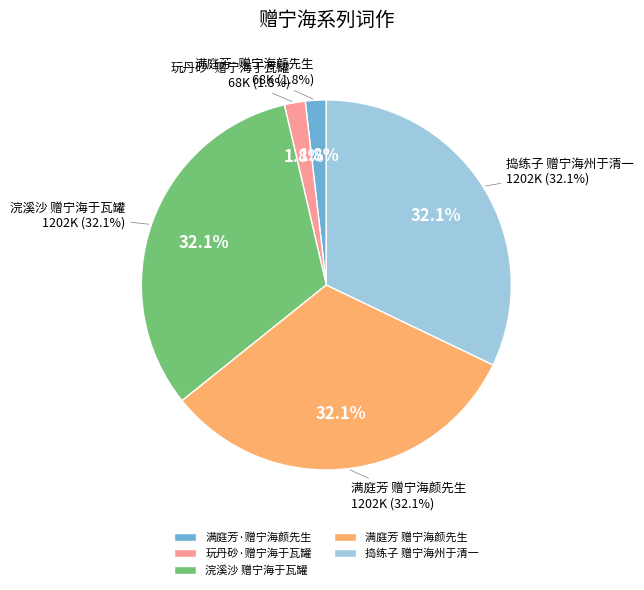

Is it true that 捣练子 赠宁海州于清一 is 32% of the pie?

True